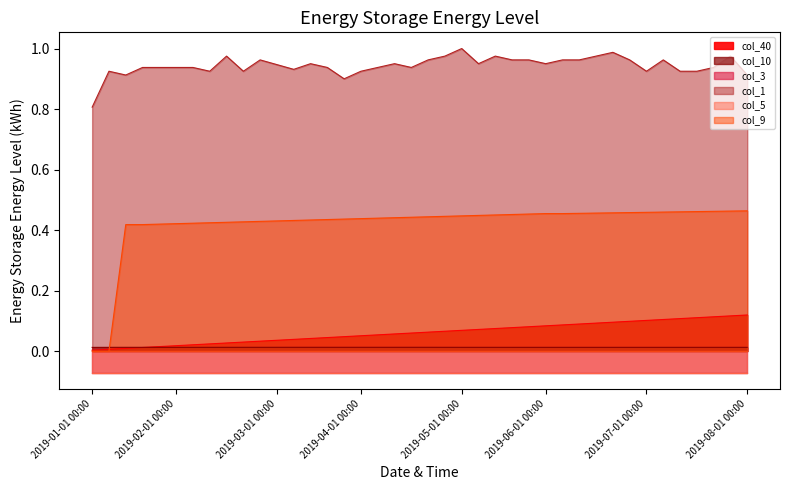

Does the chart have visible grid lines?

No